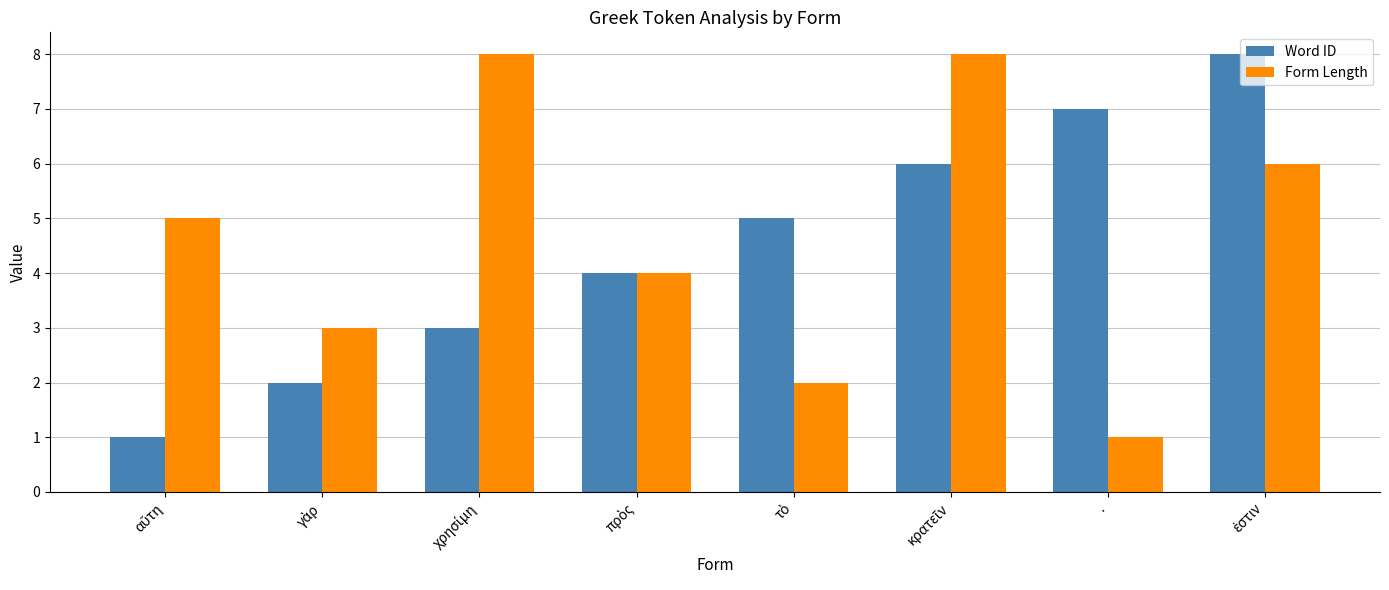

What is the sum of all Word ID values?

36